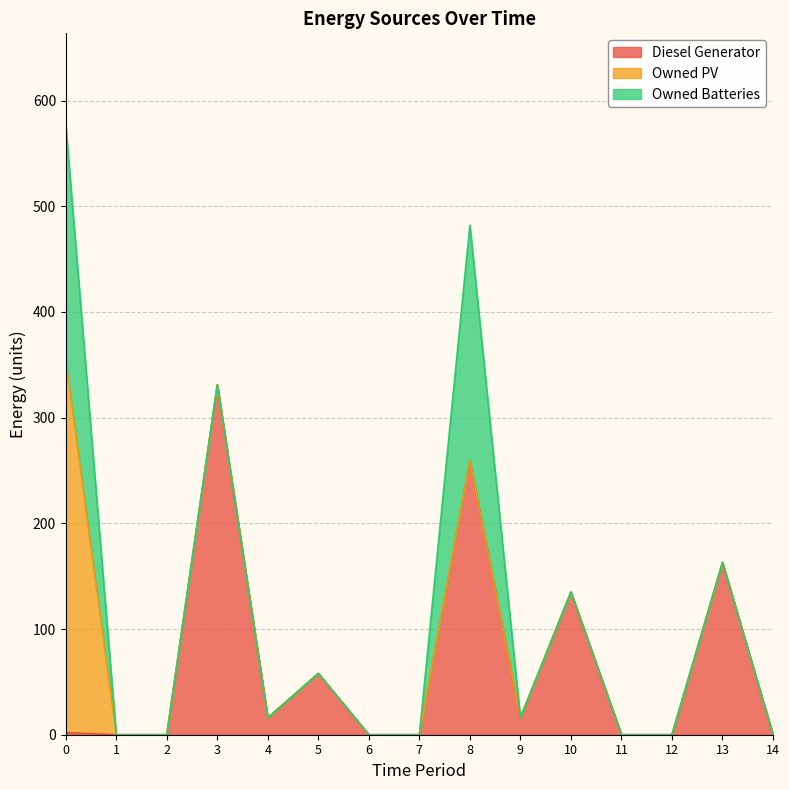

True or false: Owned Batteries and Owned PV cross at least once.

False